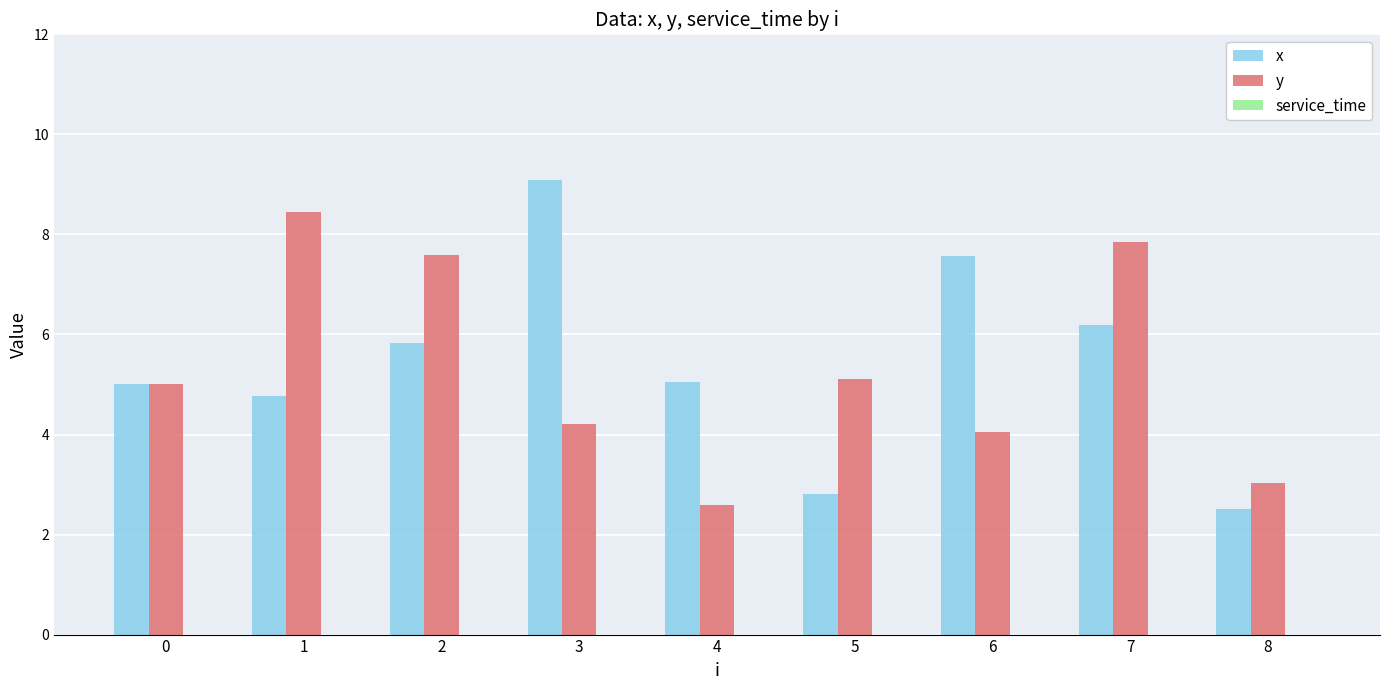

How many bars are there in total?

18